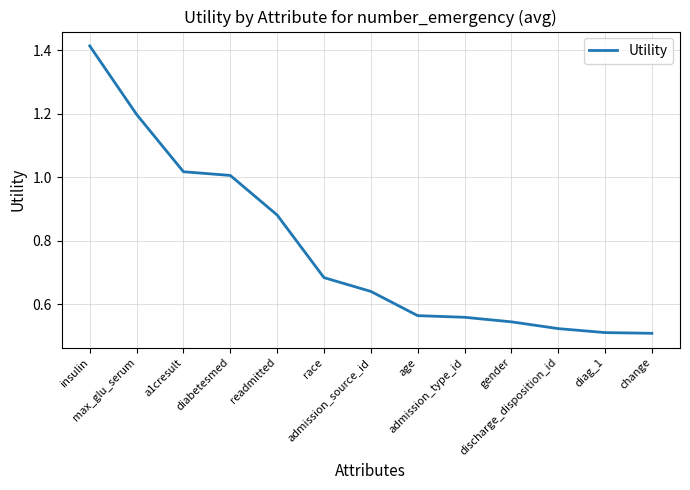

Reading left to right, extract all data points from this chart.

insulin=1.4	max_glu_serum=1.2	a1cresult=1.0	diabetesmed=1.0	readmitted=0.9	race=0.7	admission_source_id=0.6	age=0.6	admission_type_id=0.6	gender=0.5	discharge_disposition_id=0.5	diag_1=0.5	change=0.5